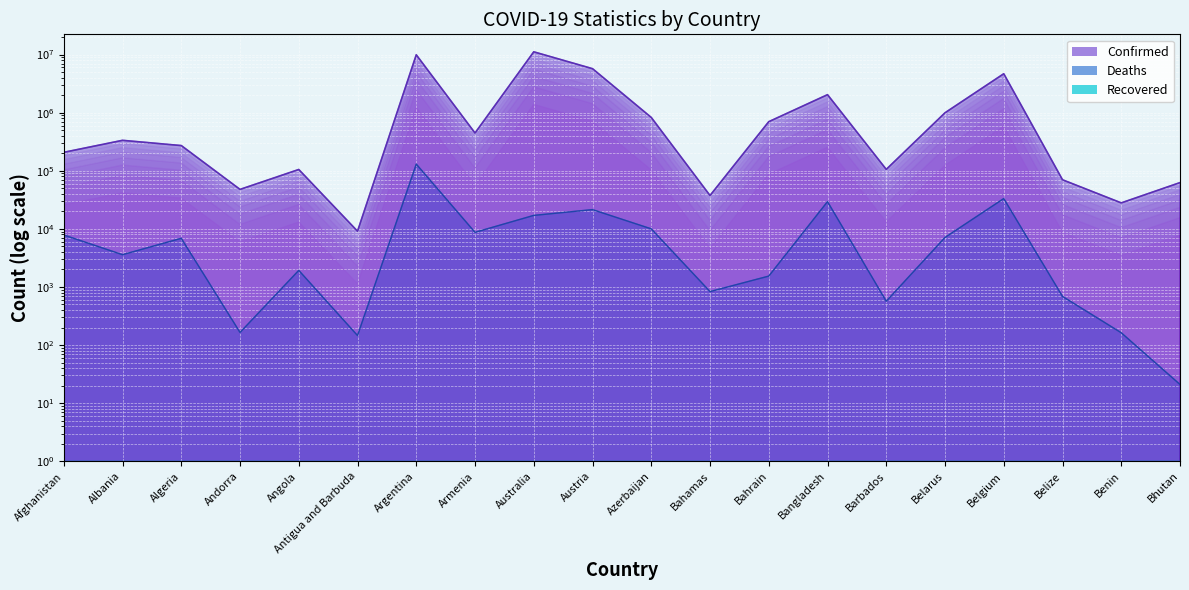

At how many categories does at least one series exceed 6413059?

2